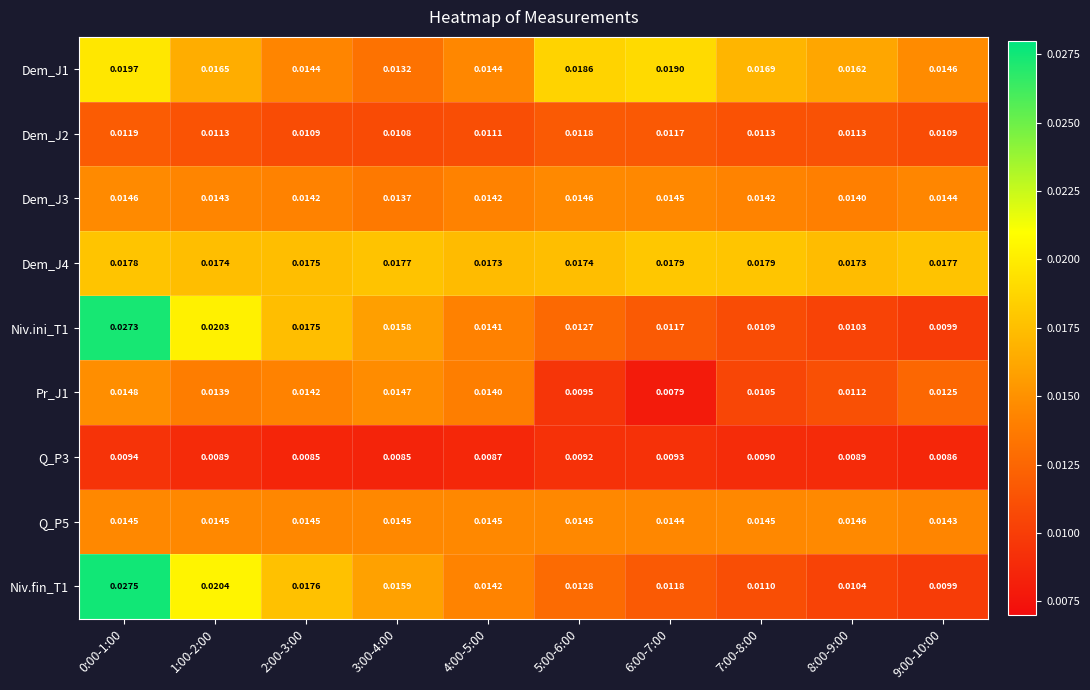

What is the total value across all series at 7:00-8:00?

0.1